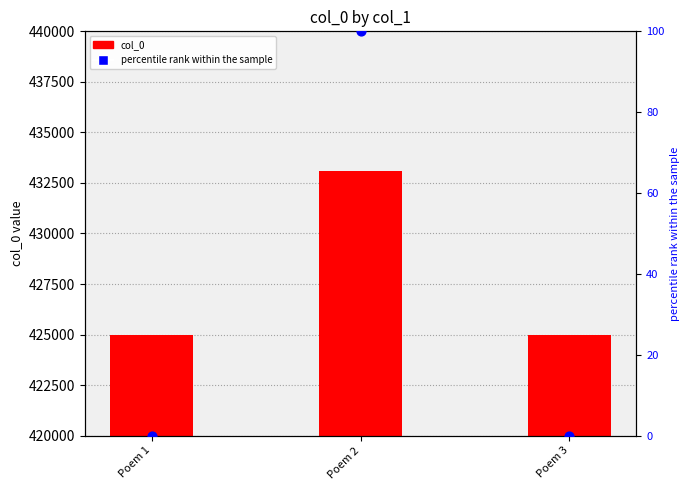

Which series has the largest total across all categories?

col_0